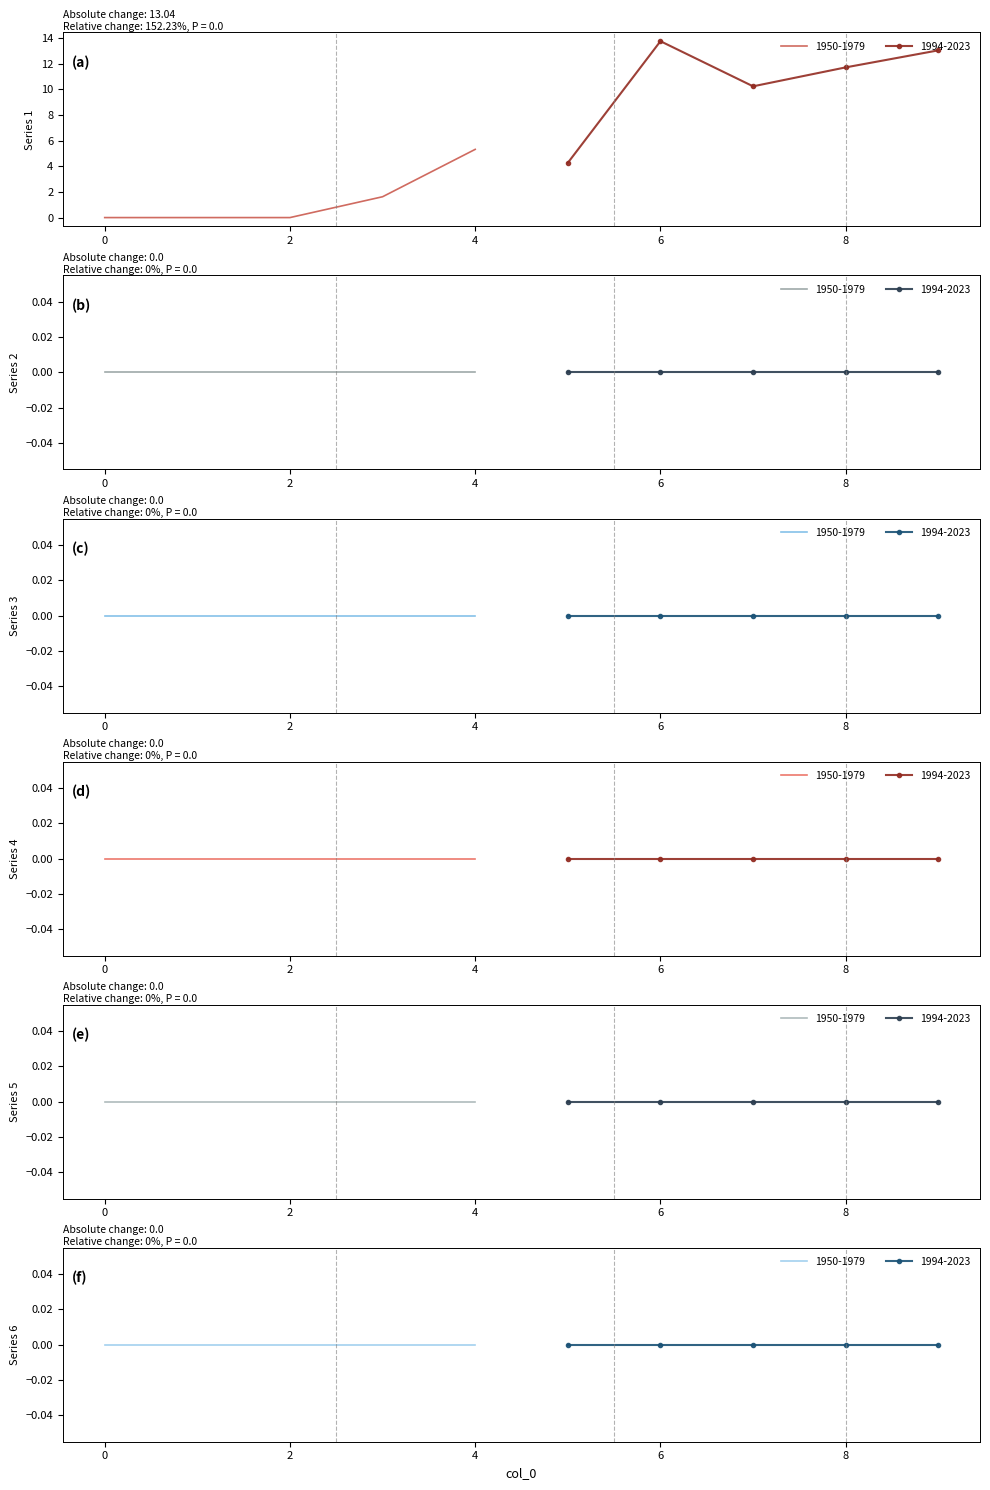

True or false: 3 and 4 cross at least once.

False